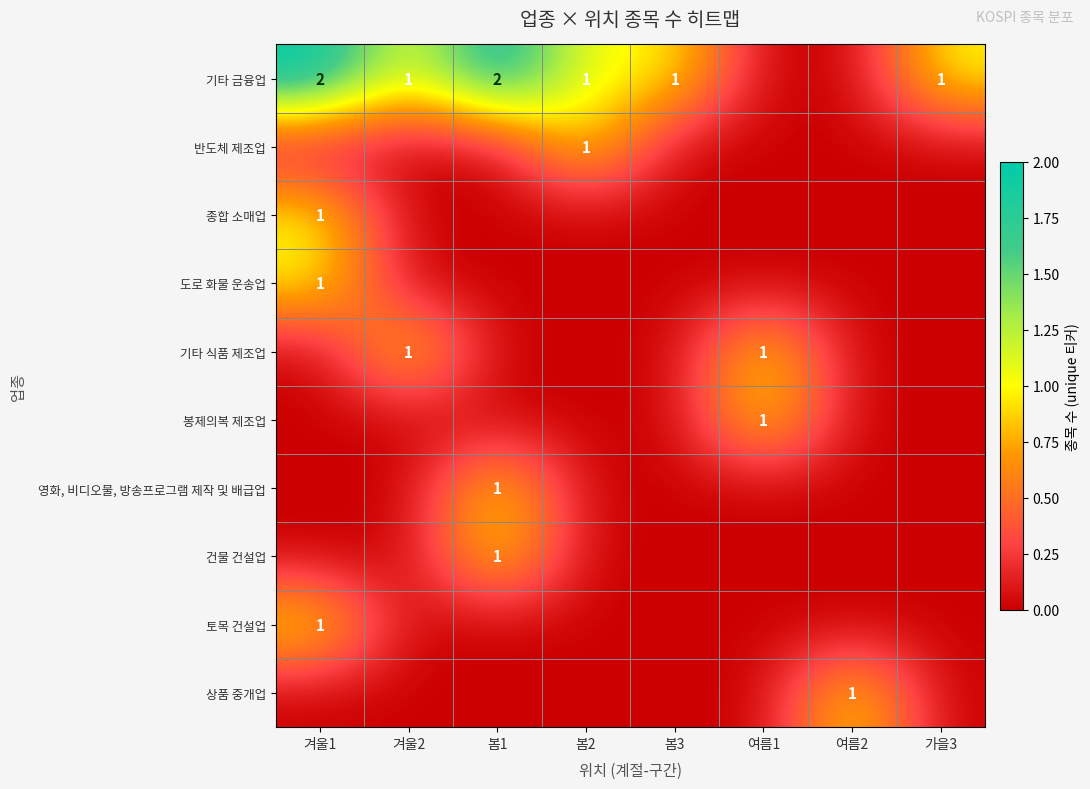

The value of 기타 금융업 at 겨울1 is 3. True or false?

False